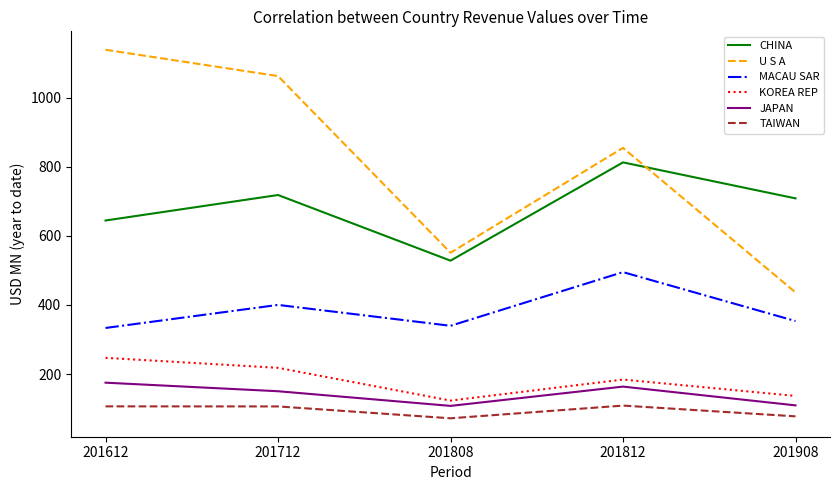

Which series has the largest range (max minus min)?

U S A